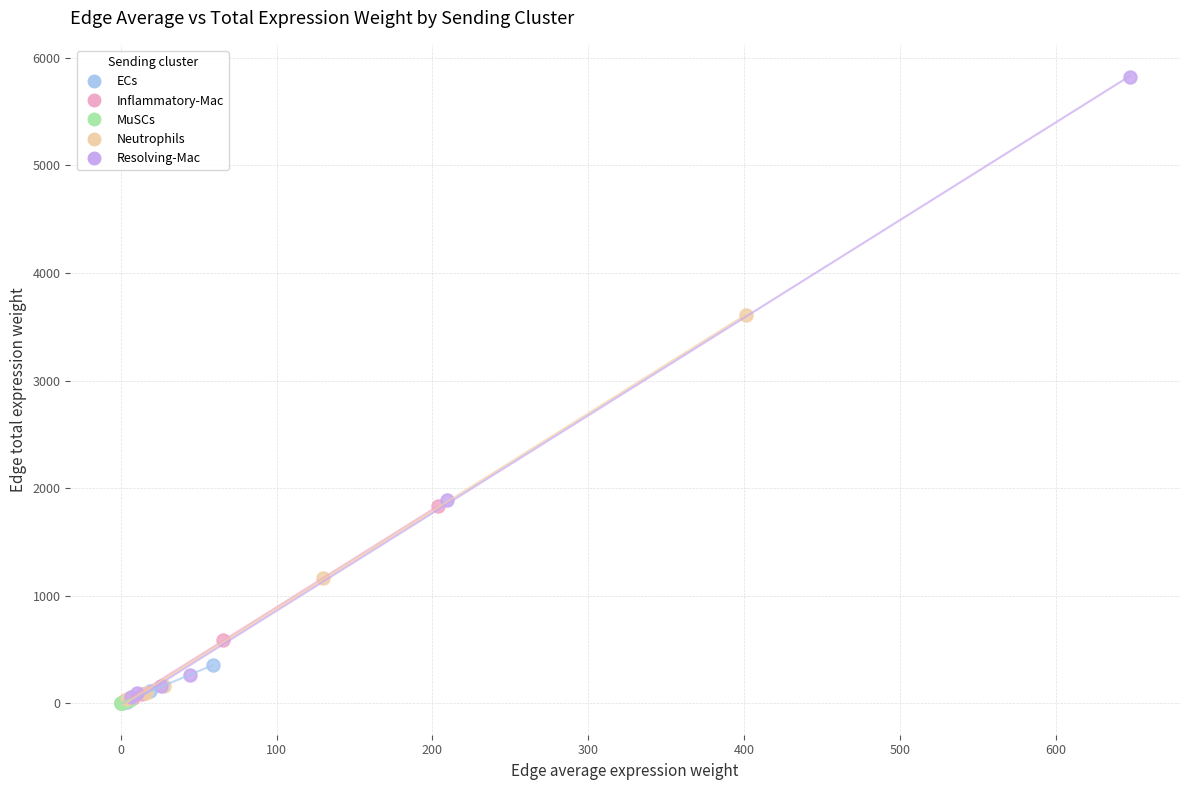

Which series has the widest spread of Y values?

Resolving-Mac